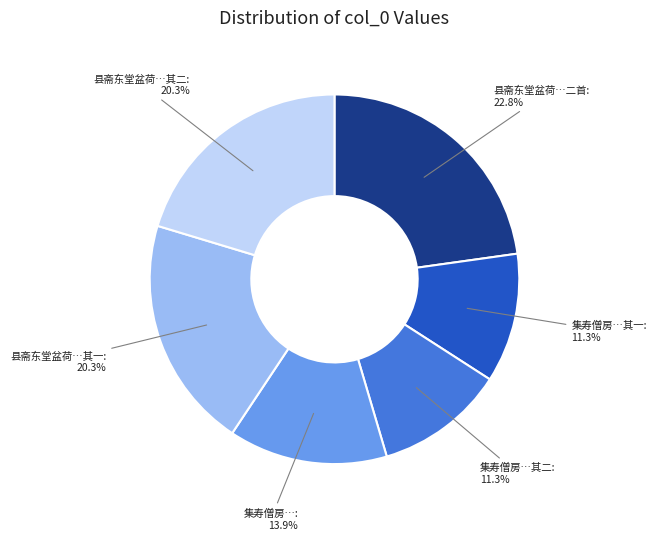

Between 集寿僧房…其一 and 县斋东堂盆荷…二首, which is larger?

县斋东堂盆荷…二首